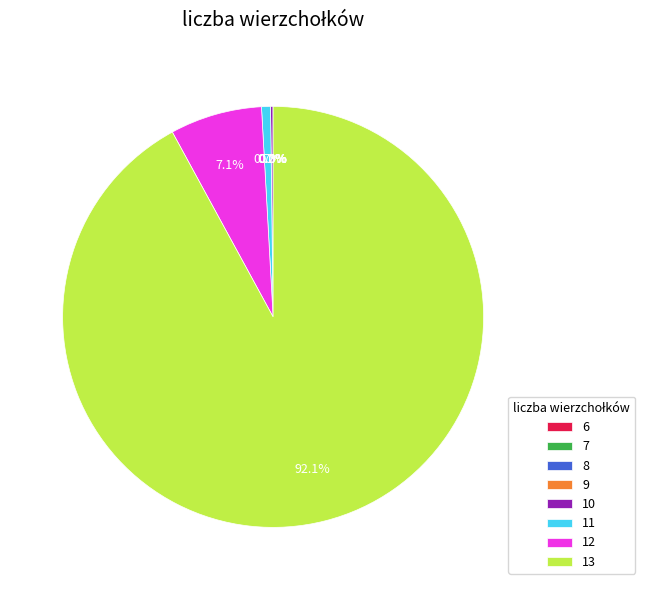

Which slice is the largest?

13